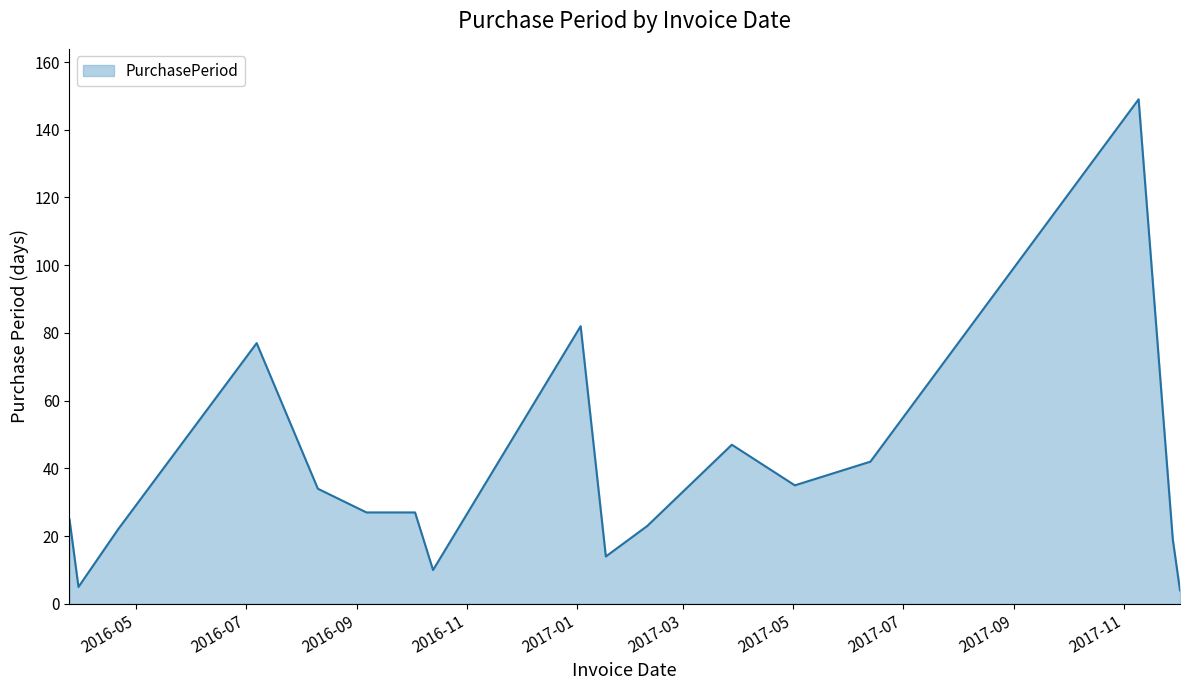

What is the greatest value displayed?

149